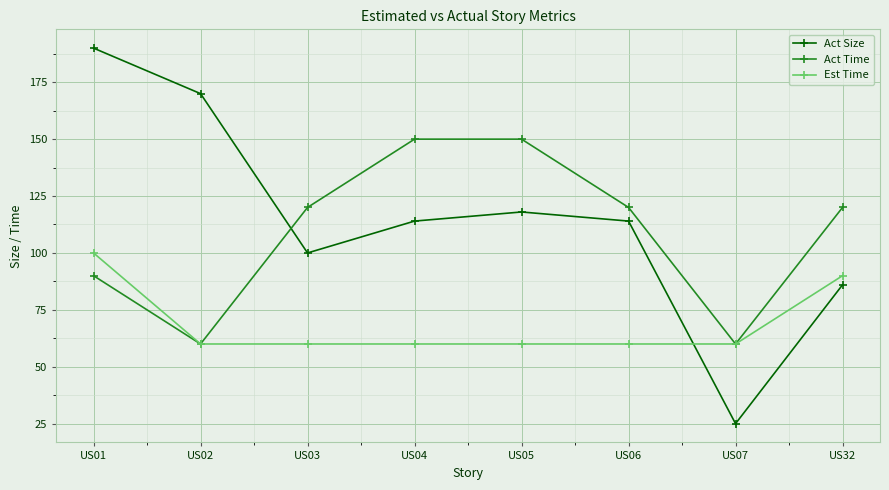

At how many categories does at least one series exceed 57?

8